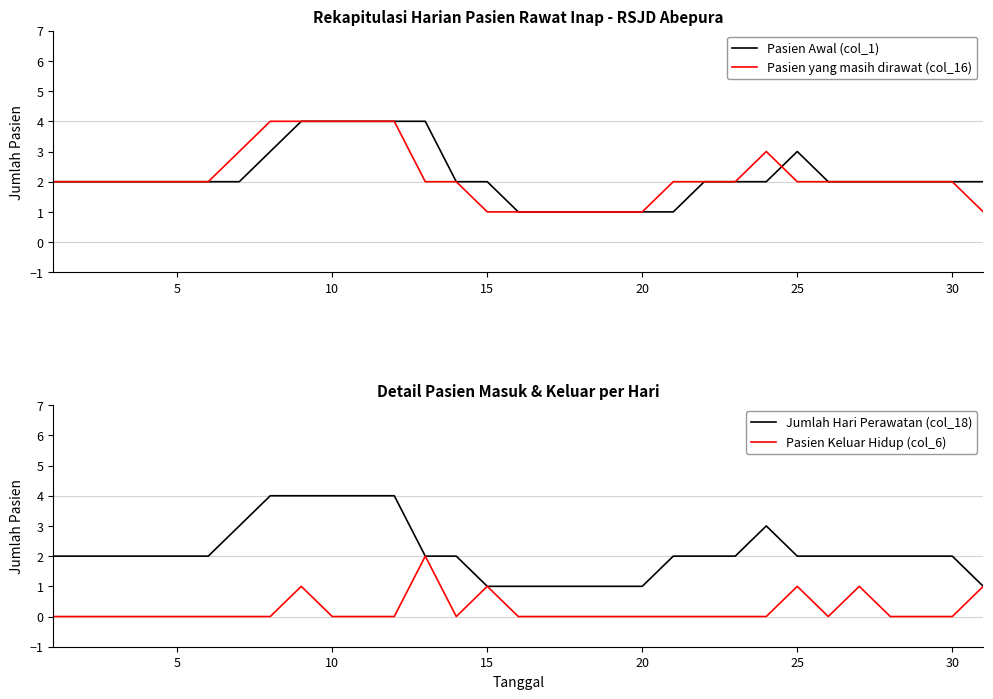

What is the maximum value for Jumlah Hari Perawatan (col_18)?

4